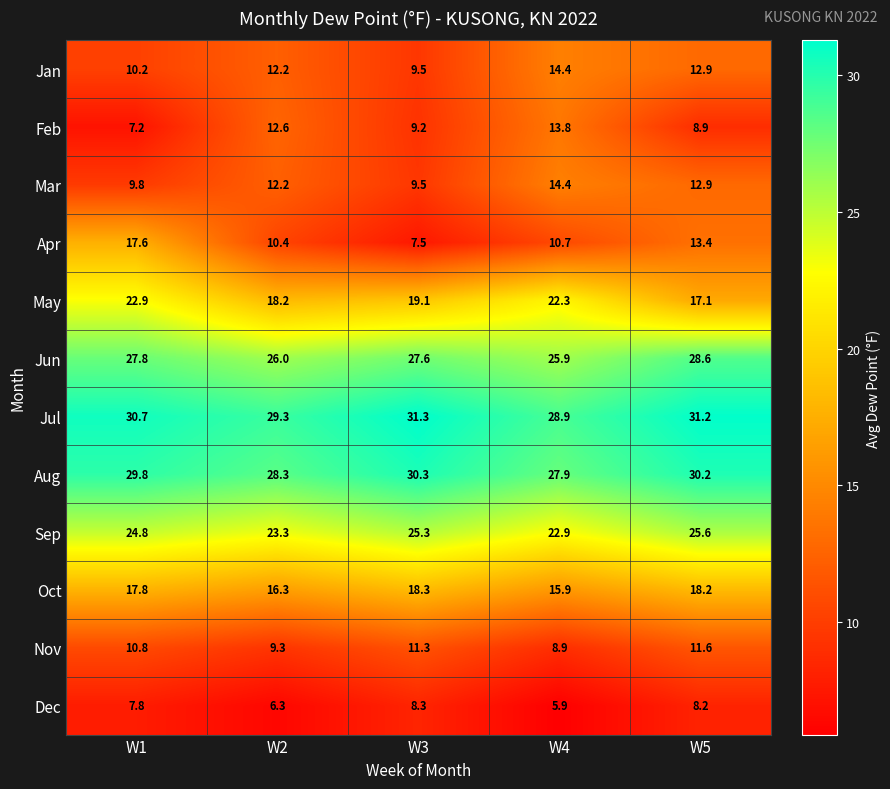

Where does the Jan series first go above 12?

W2